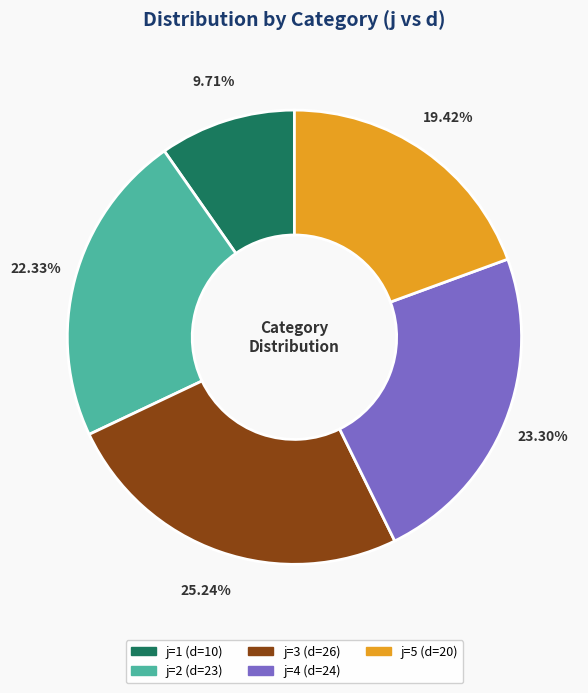

Is there a majority slice in this chart?

No